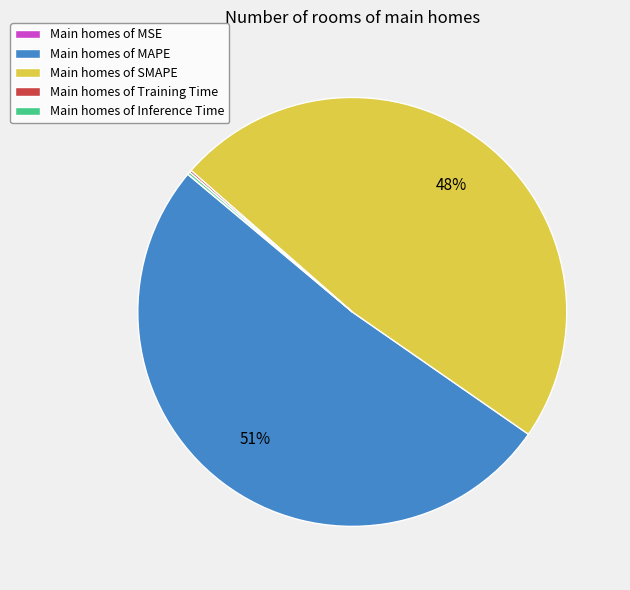

Is there any slice that represents more than half of the pie?

Yes